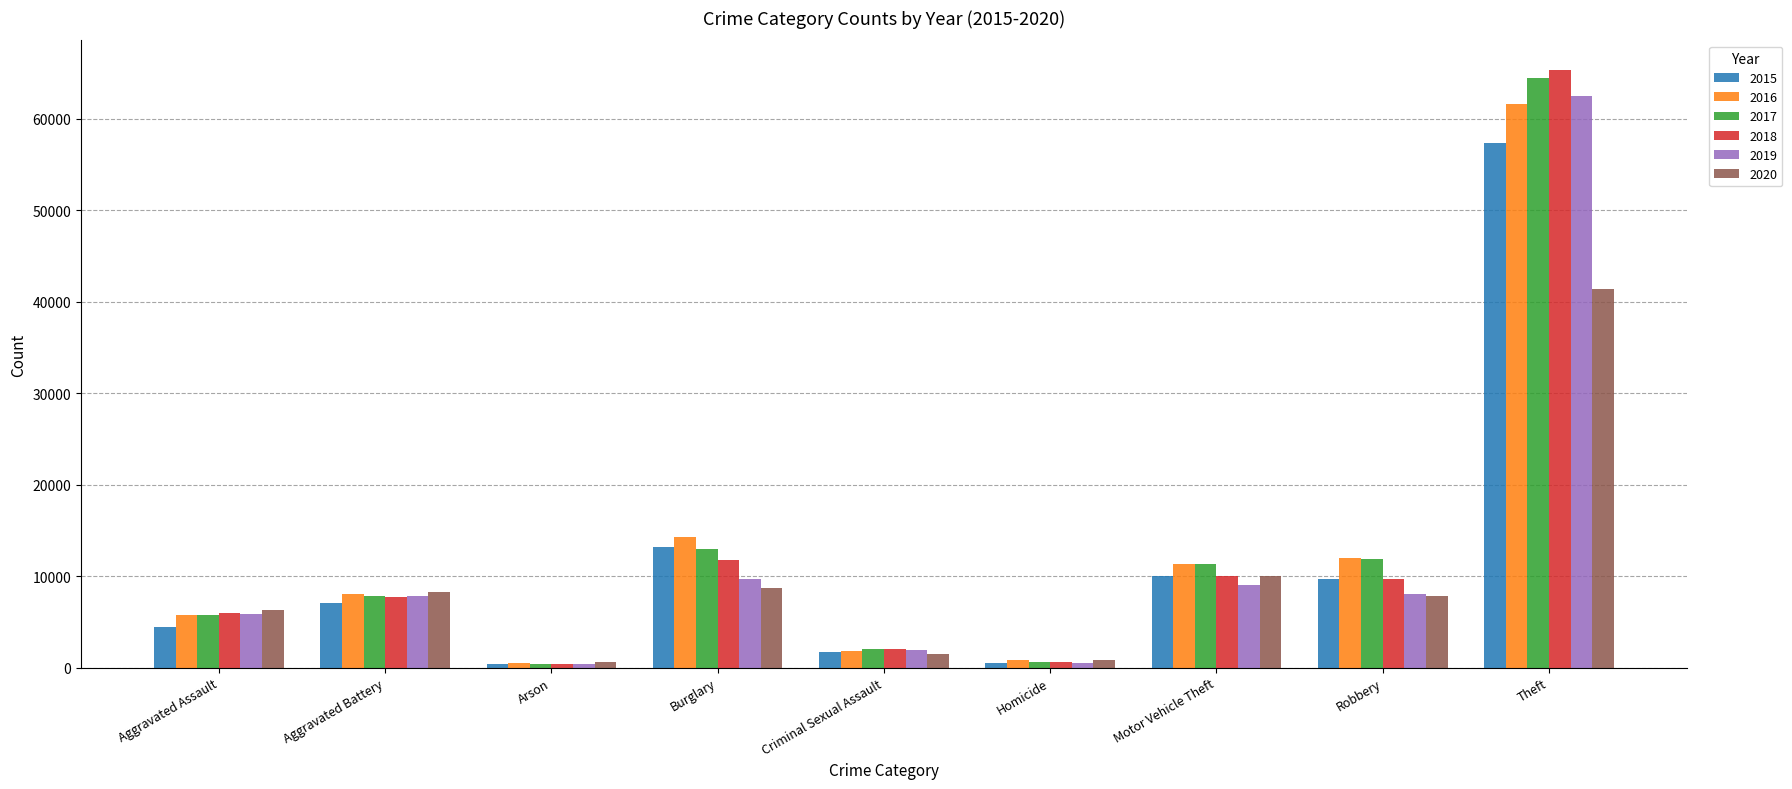

What is the value of the 2018 bar at the 3rd from the left?

373